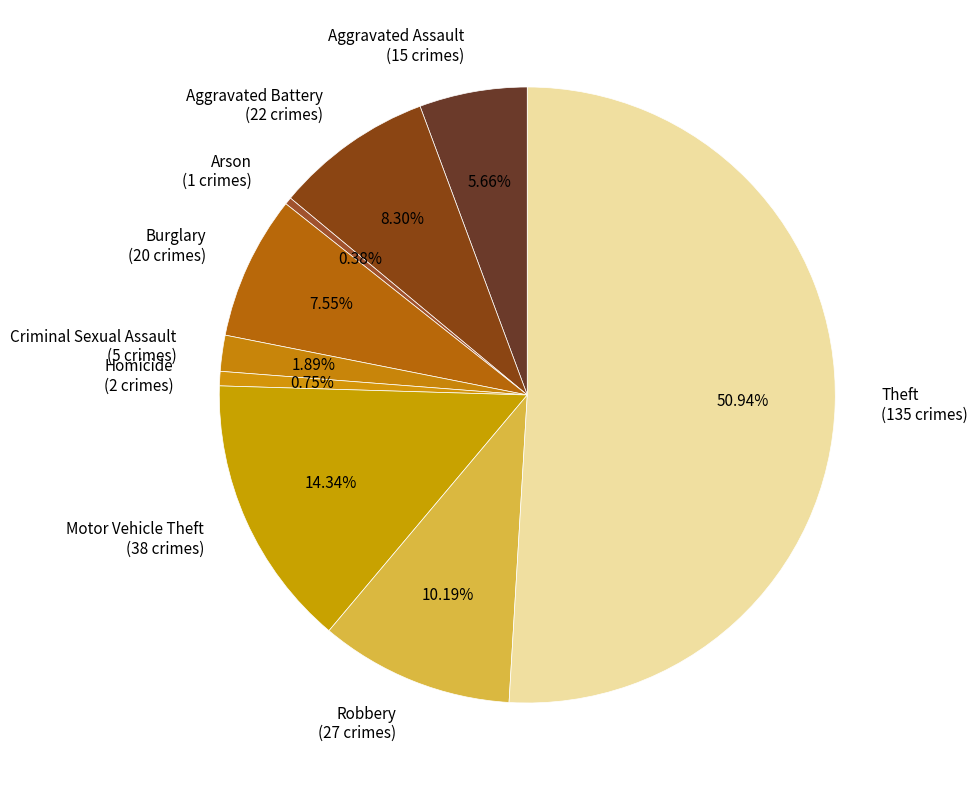

To the nearest percent, what is the difference between the Arson and Aggravated Assault slice percentages?

5%